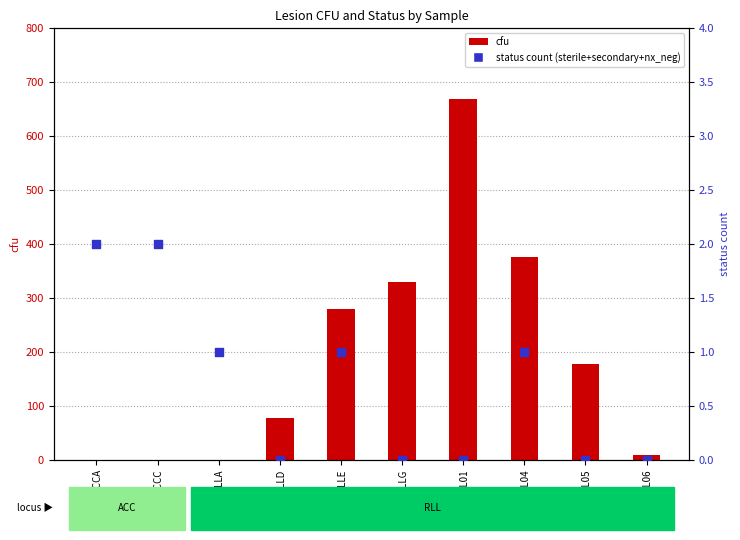

Is the value of cfu at 18114_ACCC greater than the value of status count at 18114_RLLE?

No